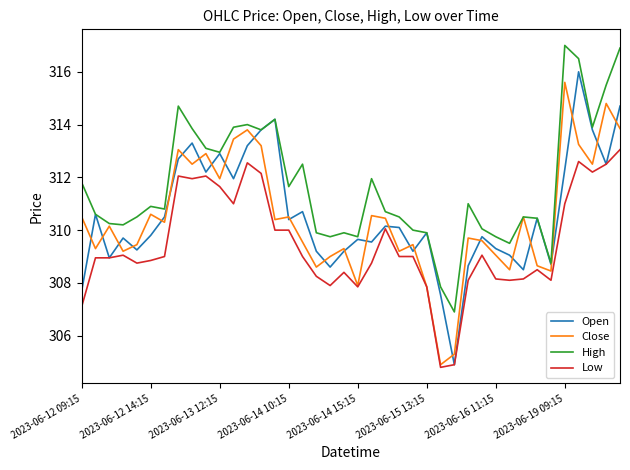

Which series has the largest total across all categories?

High